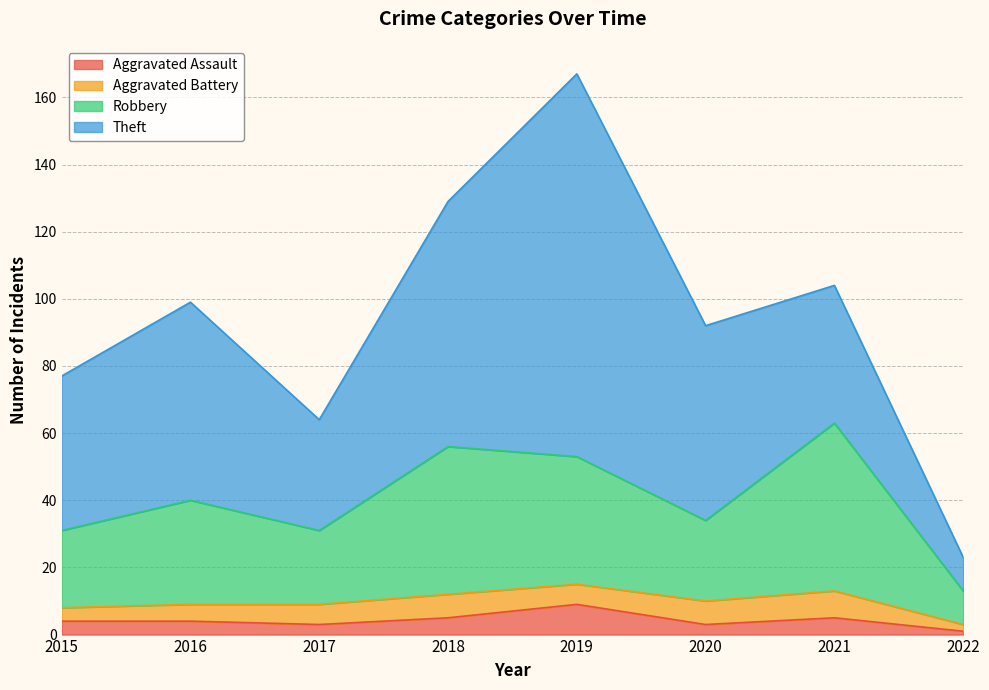

True or false: Aggravated Assault and Robbery cross at least once.

False